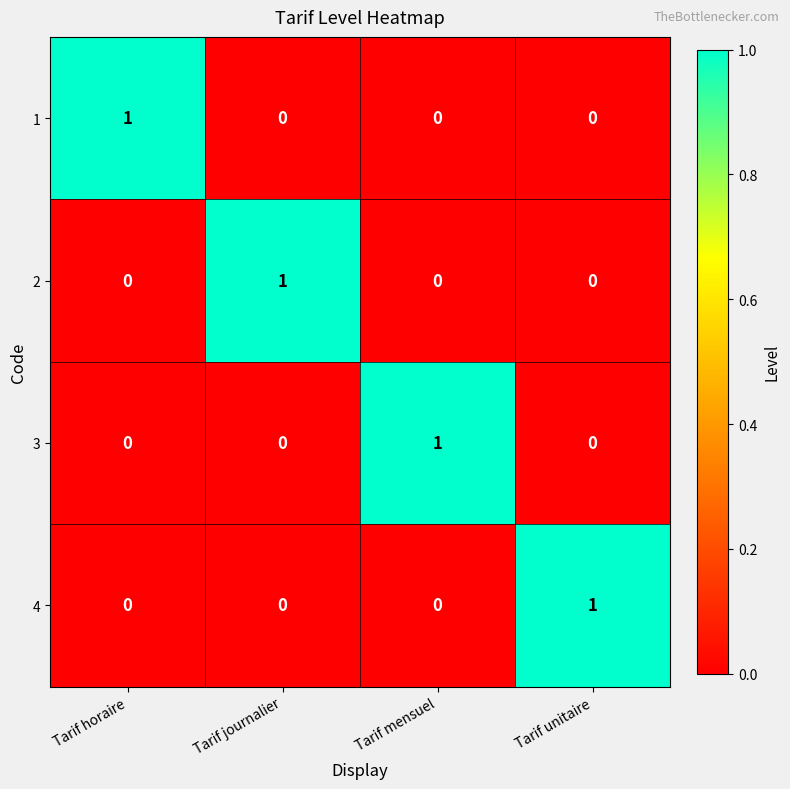

At which label does 1 reach its peak?

Tarif horaire